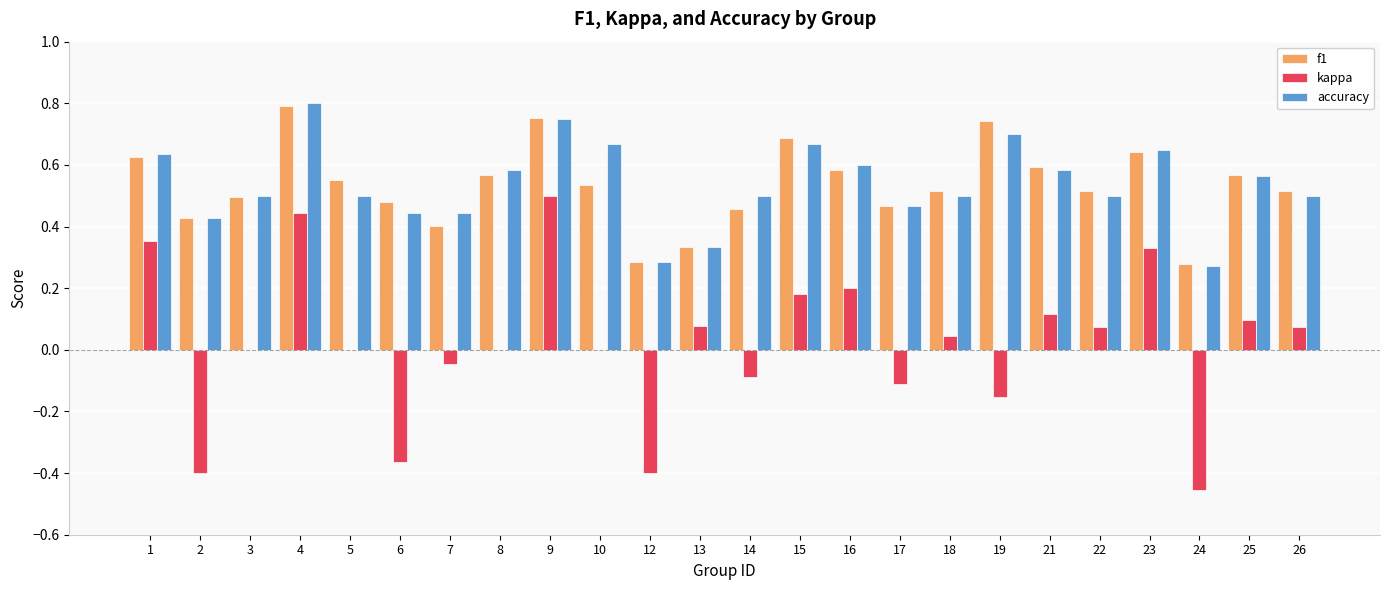

Which series changed the most between 6 and 15?

kappa